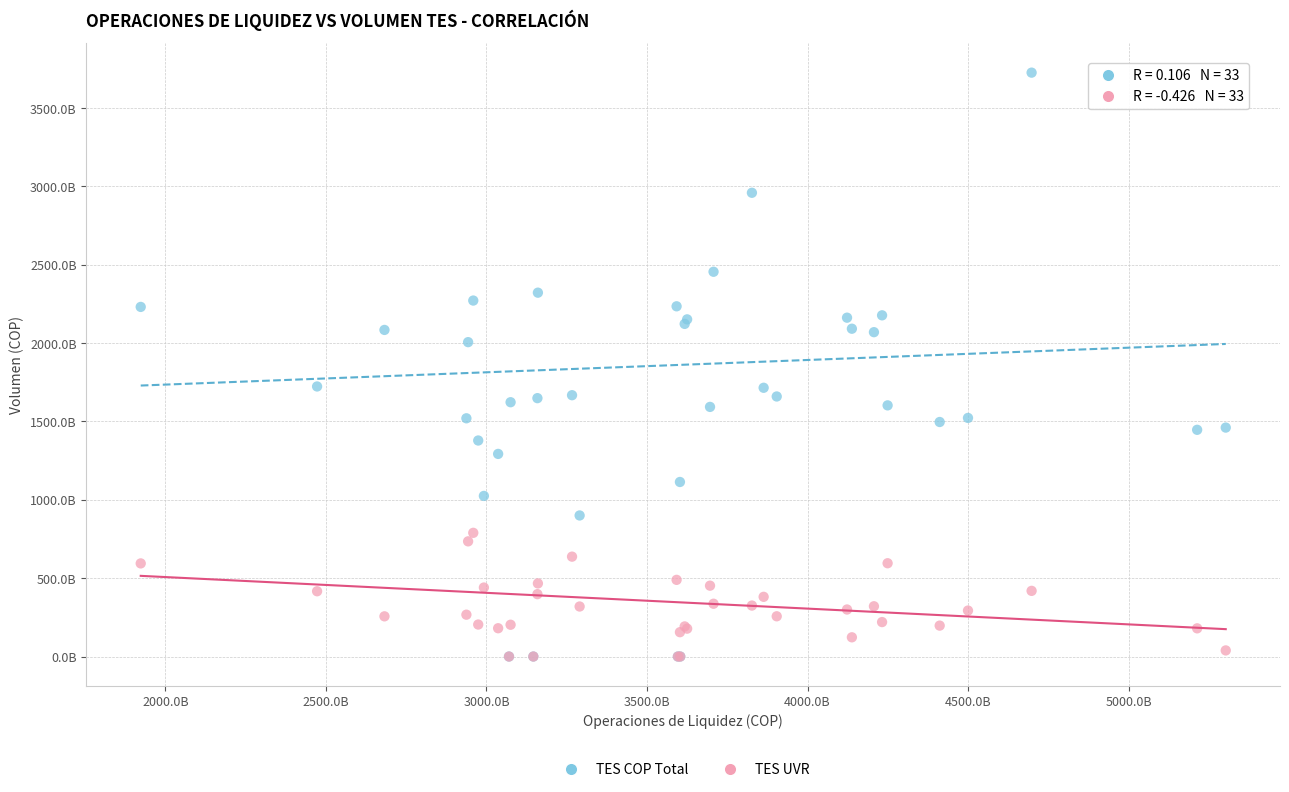

Which series has the largest Y range (max minus min)?

TES COP Total